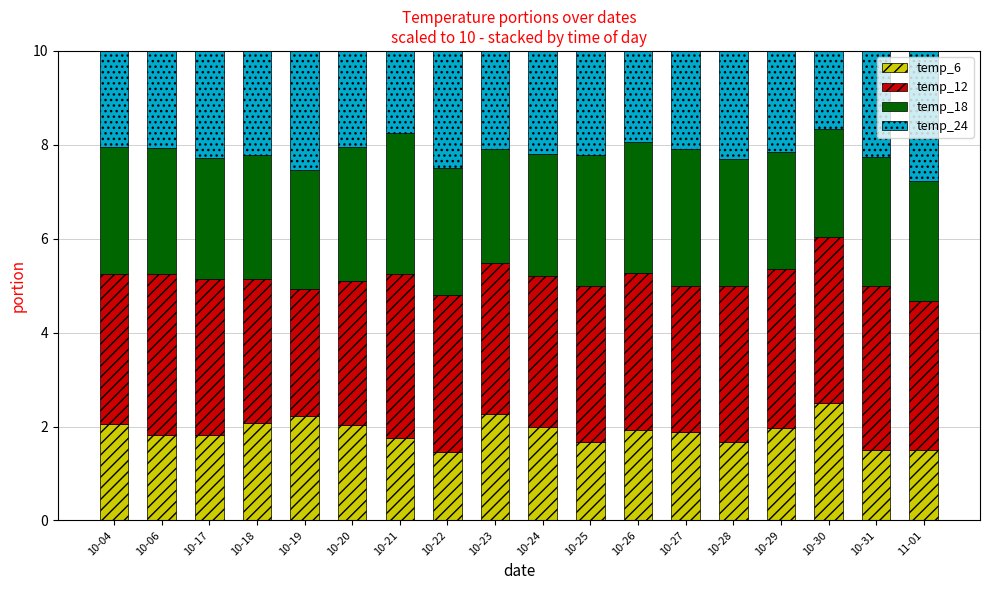

What is the sum of the temp_6 values at 10-31 and 10-29?

3.5